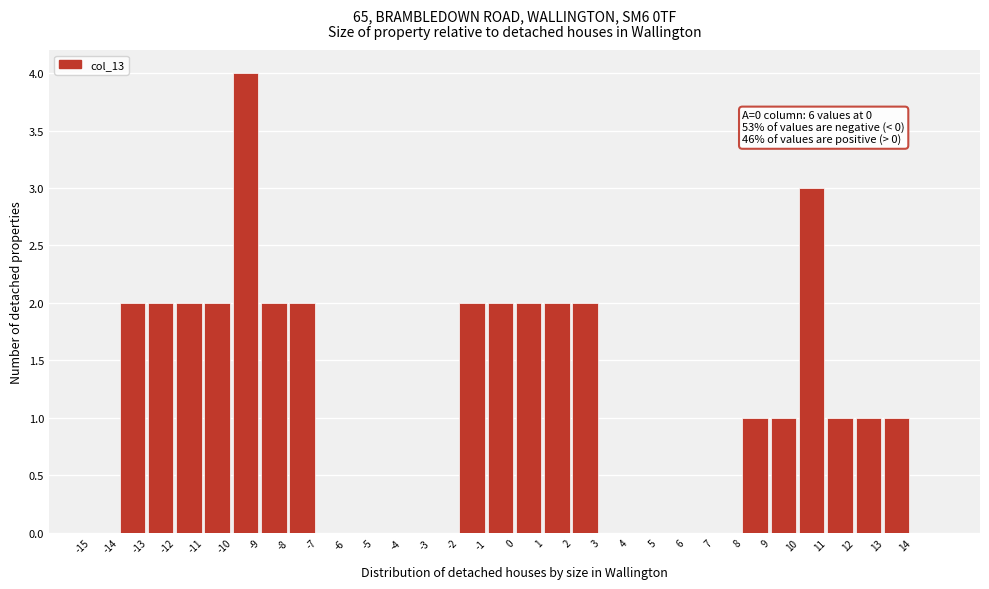

Which range on the x-axis has the tallest bar?

-10 to -9